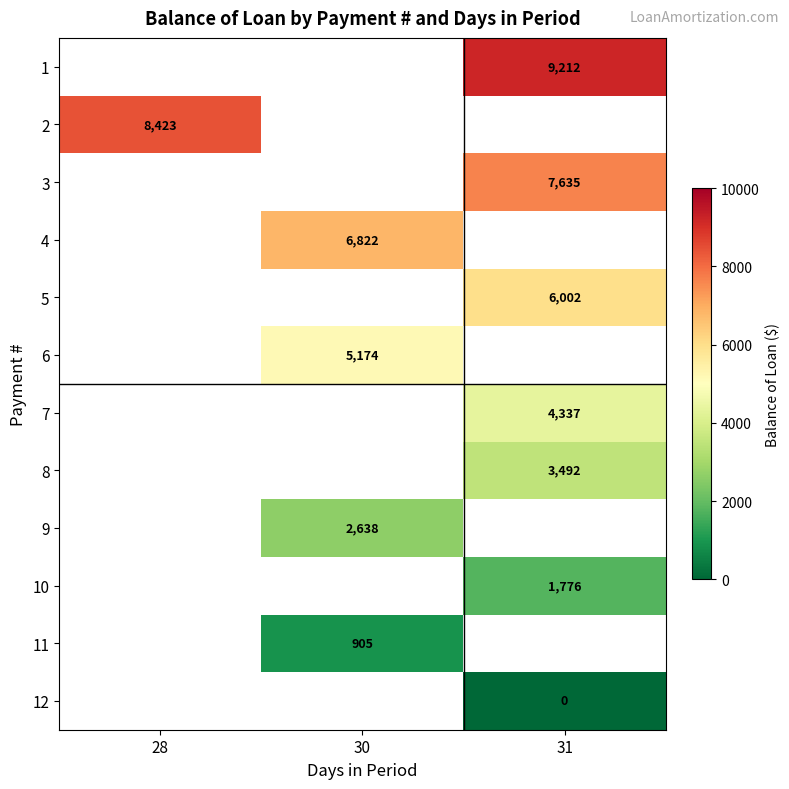

What is the maximum value shown in the chart?

9211.5